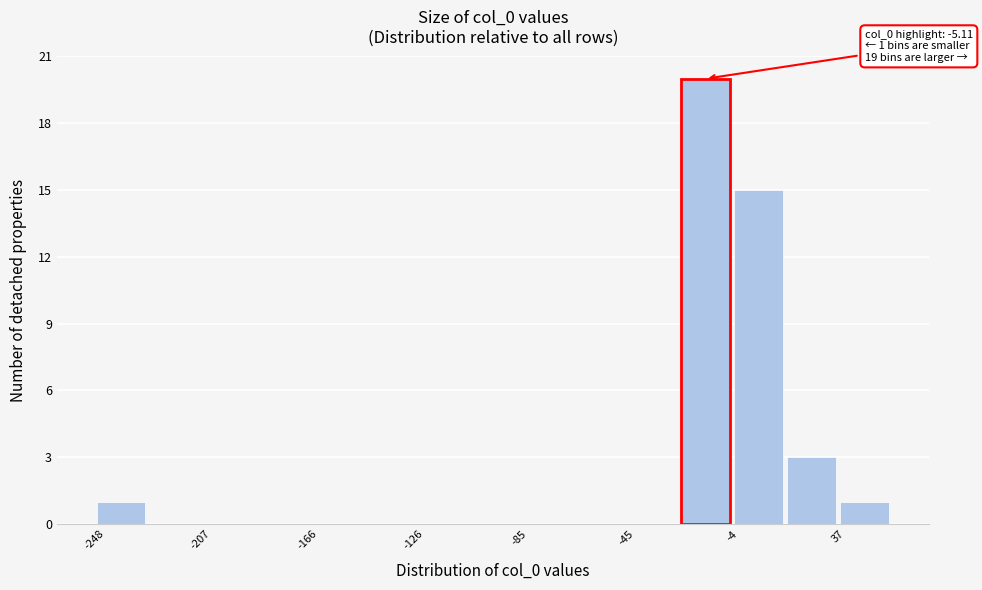

Which range on the x-axis has the tallest bar?

-25 to -5